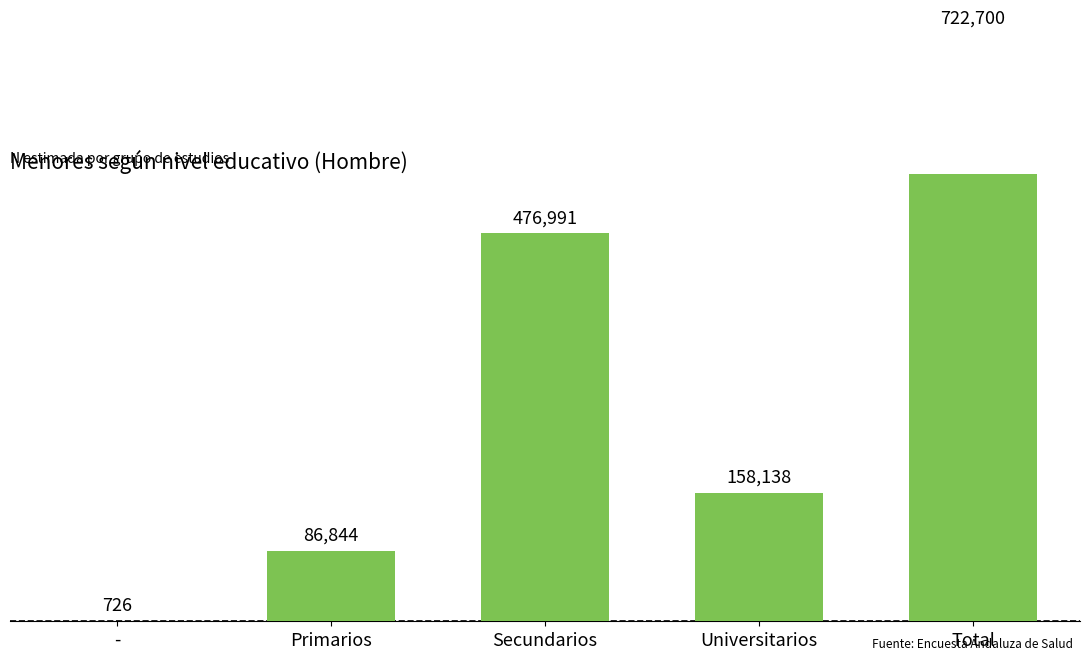

The value at Primarios is 86844. True or false?

True